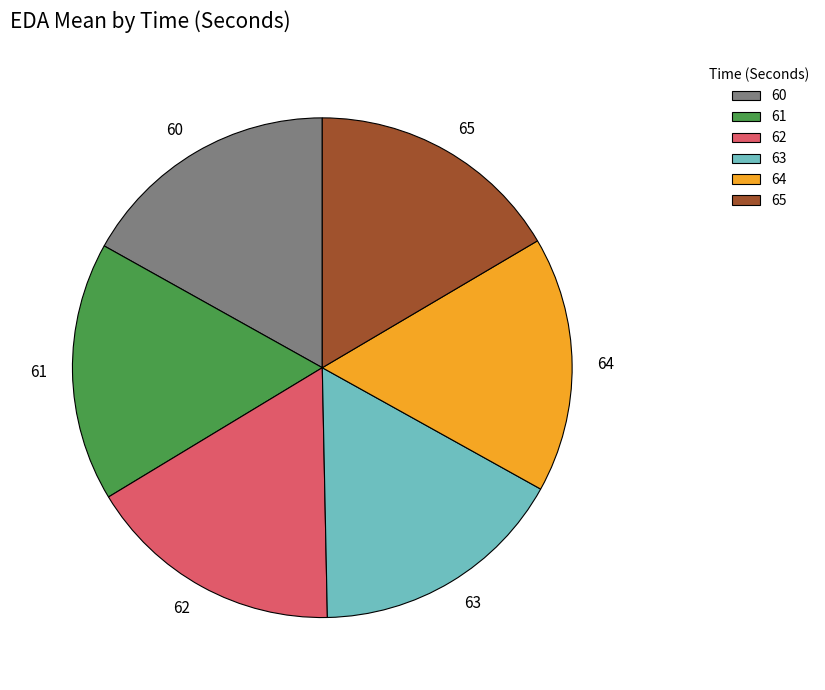

Does 61 account for over 50% of the chart?

No